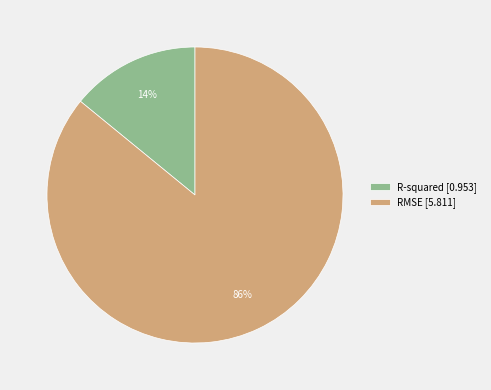

Combined, do RMSE and R-squared account for over 50%?

Yes